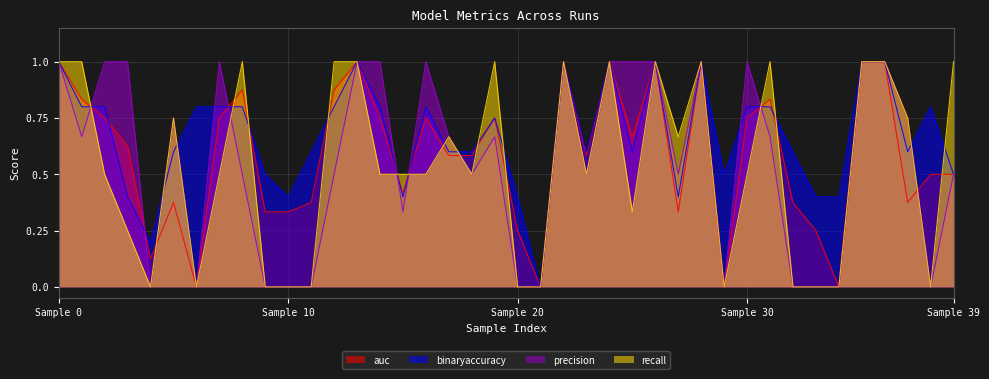

List the series in order of their overall mean, highest first.

binaryaccuracy, auc, precision, recall